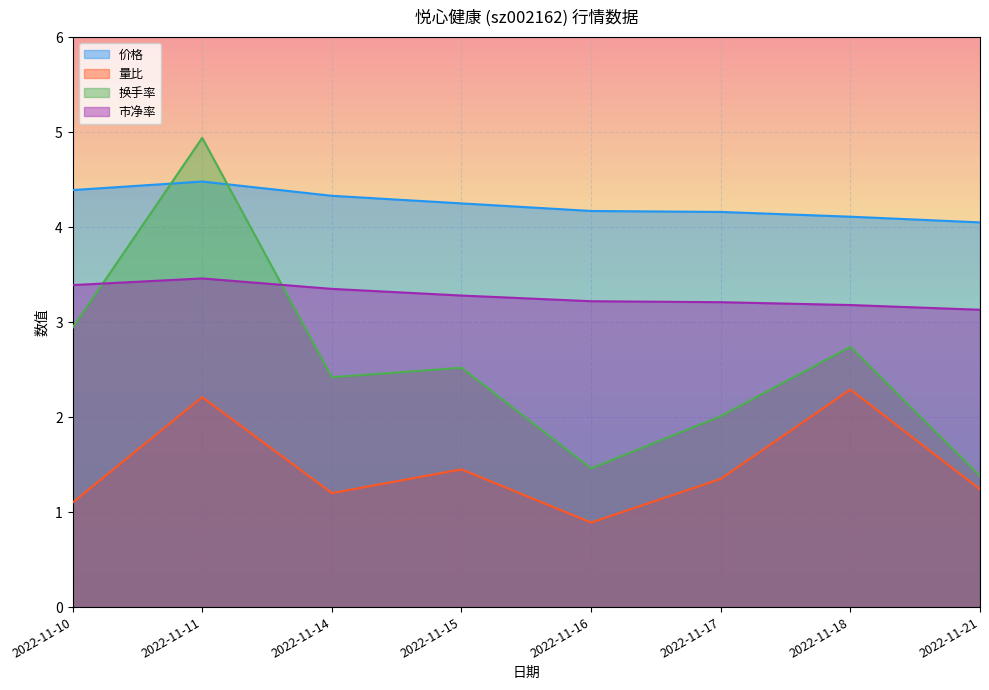

At 2022-11-17, list the series in order from smallest to largest.

量比, 换手率, 市净率, 价格